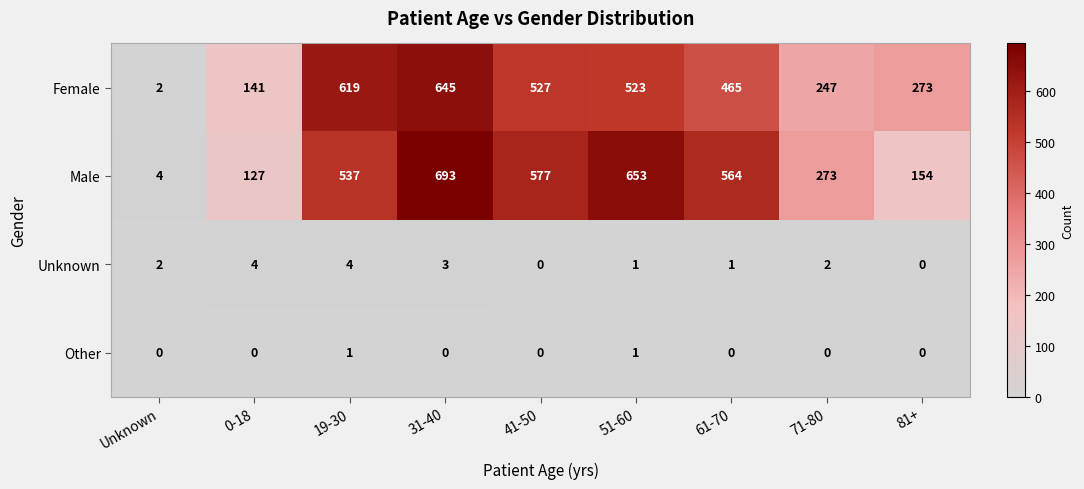

Count the number of categories in the chart.

9